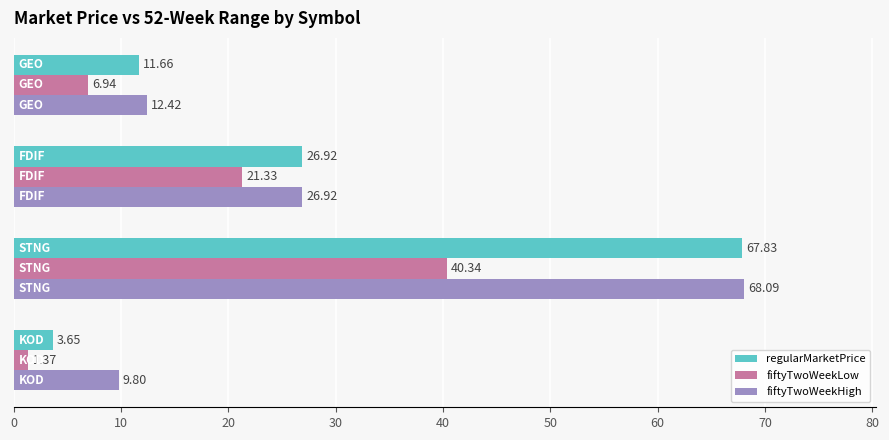

Which series has the largest total across all categories?

fiftyTwoWeekHigh